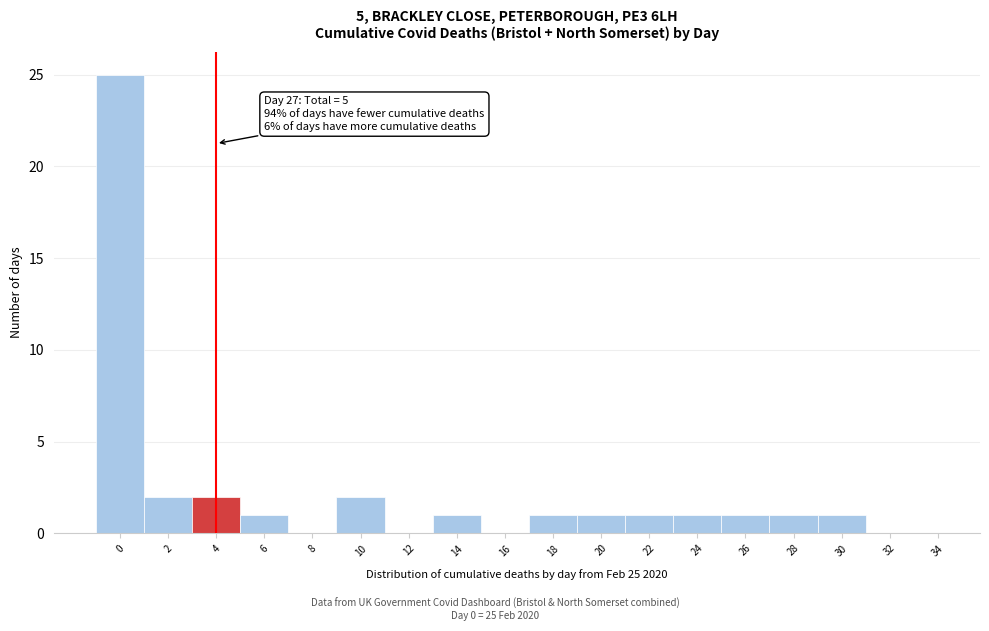

Reading left to right, what are all the values shown in this chart?

0=25	2=2	4=2	6=1	8=0	10=2	12=0	14=1	16=0	18=1	20=1	22=1	24=1	26=1	28=1	30=1	32=0	34=0